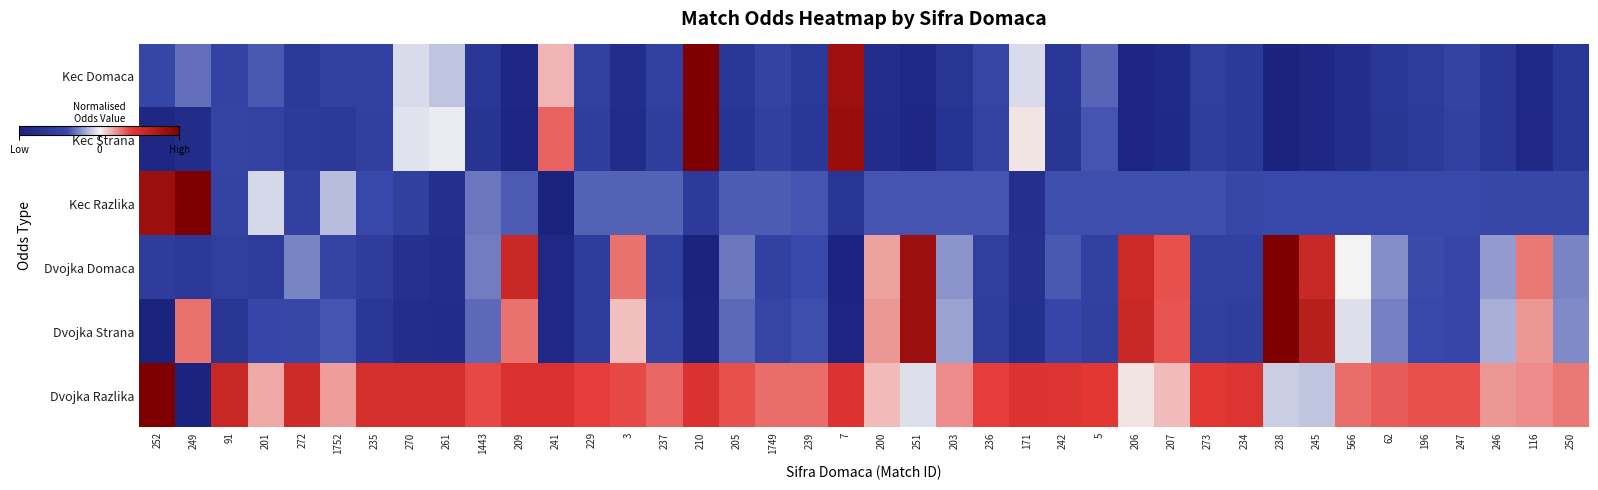

What is the difference between the highest and lowest values at 201?

0.8